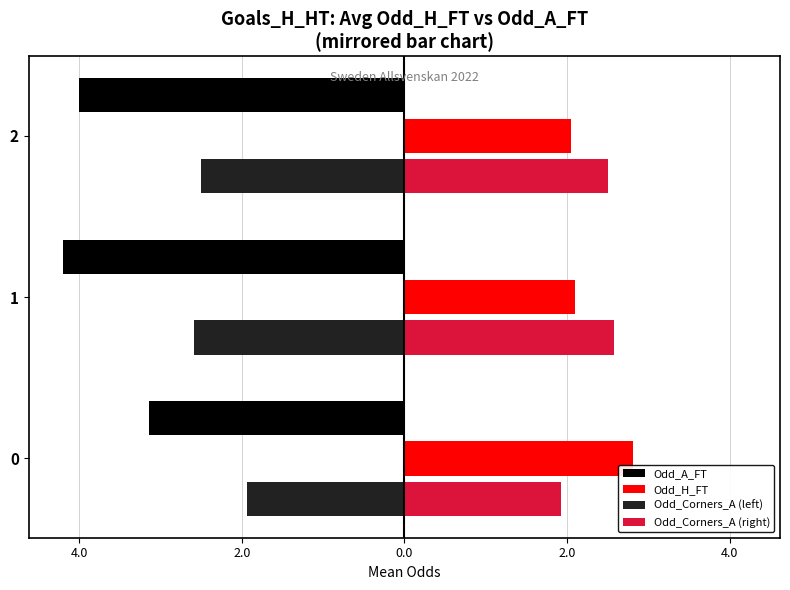

What is the difference between the maximum and minimum values in the Odd_Corners_A (left) series?

0.7